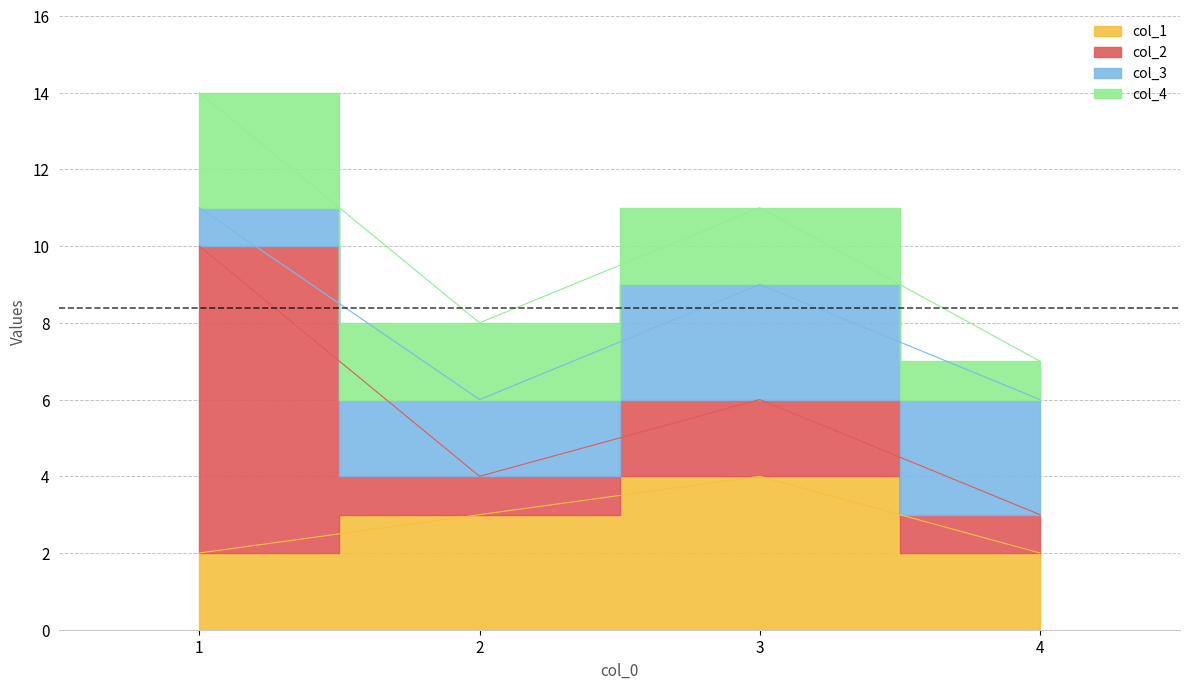

What is the sum of the col_1 values at 4 and 2?

5